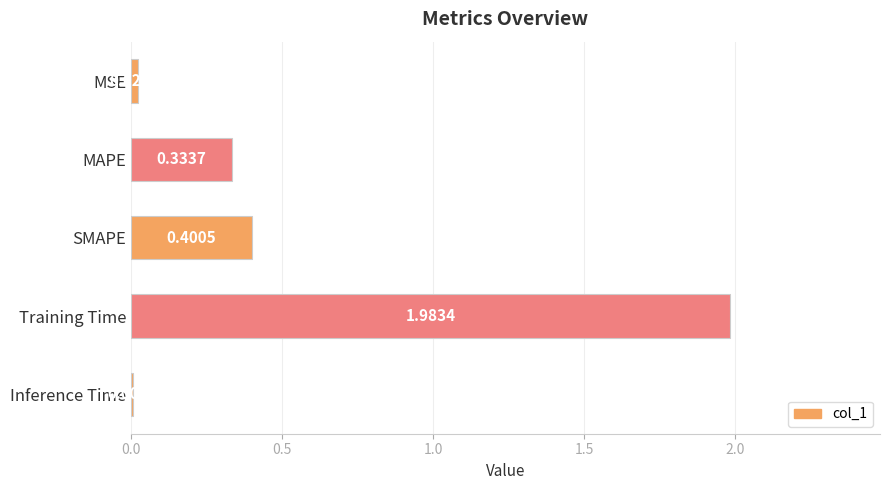

At which label is the value closest to 0?

Inference Time